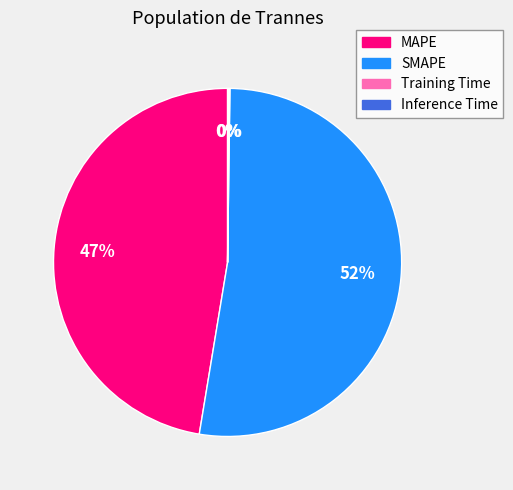

Is there a majority slice in this chart?

Yes